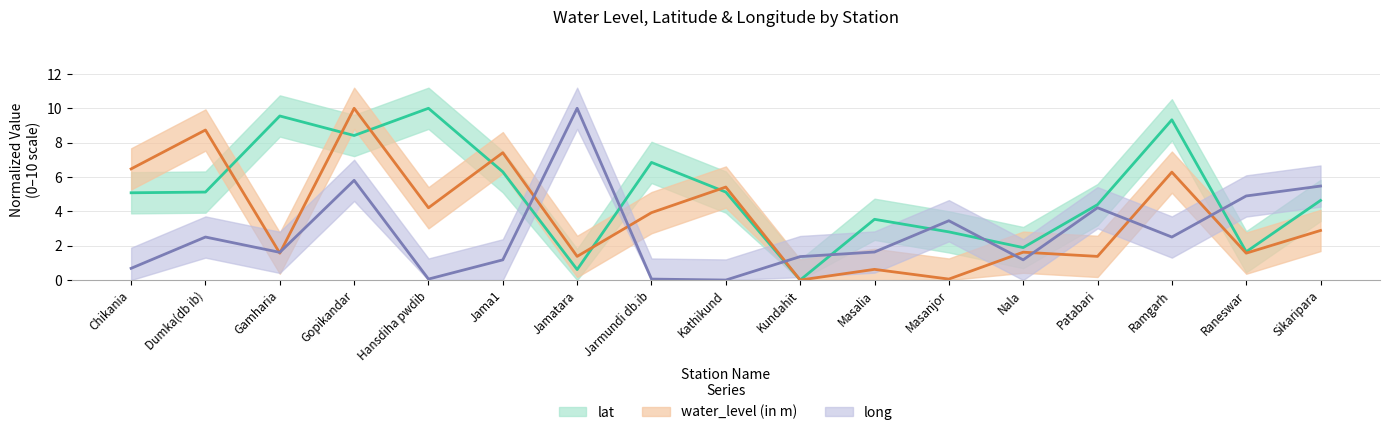

Rank the series at Gamharia from lowest to highest value.

water_level (in m), long, lat